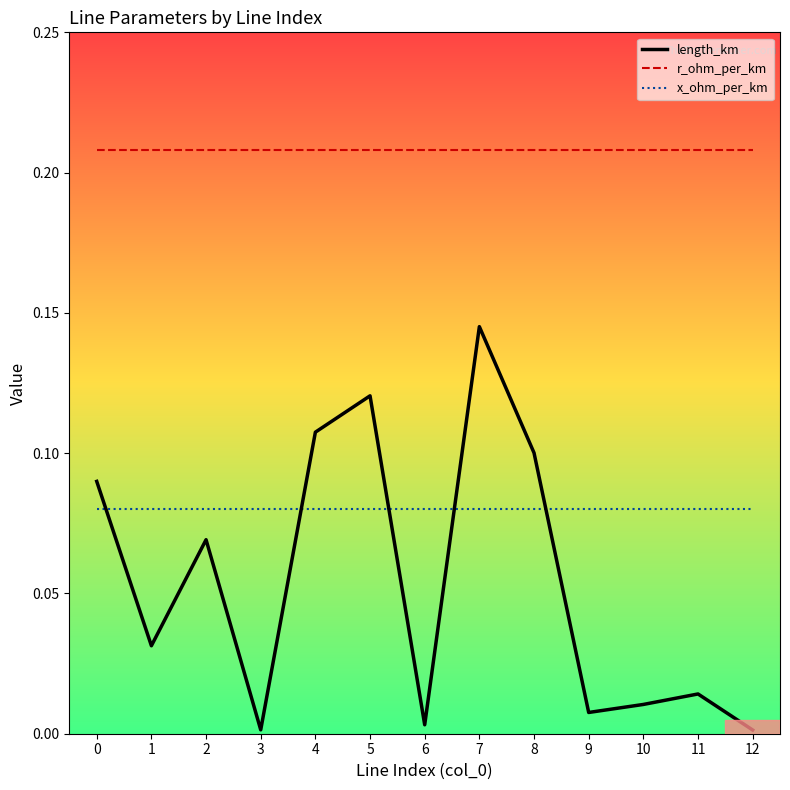

Where is the first local maximum for length_km?

2